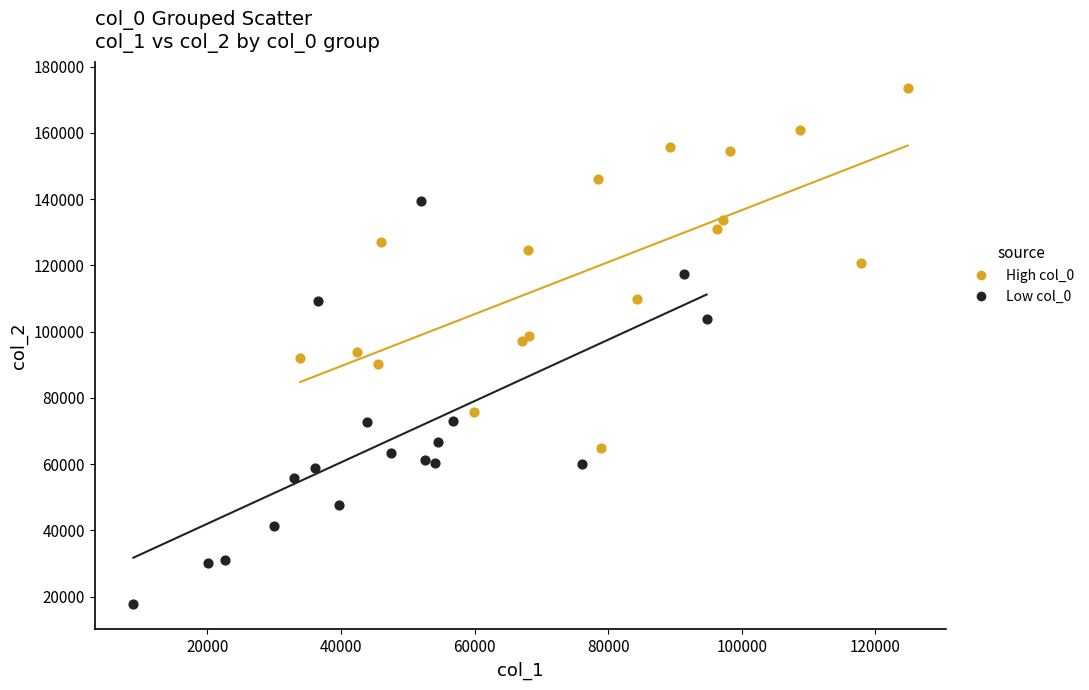

Which series has the largest Y range (max minus min)?

Low col_0